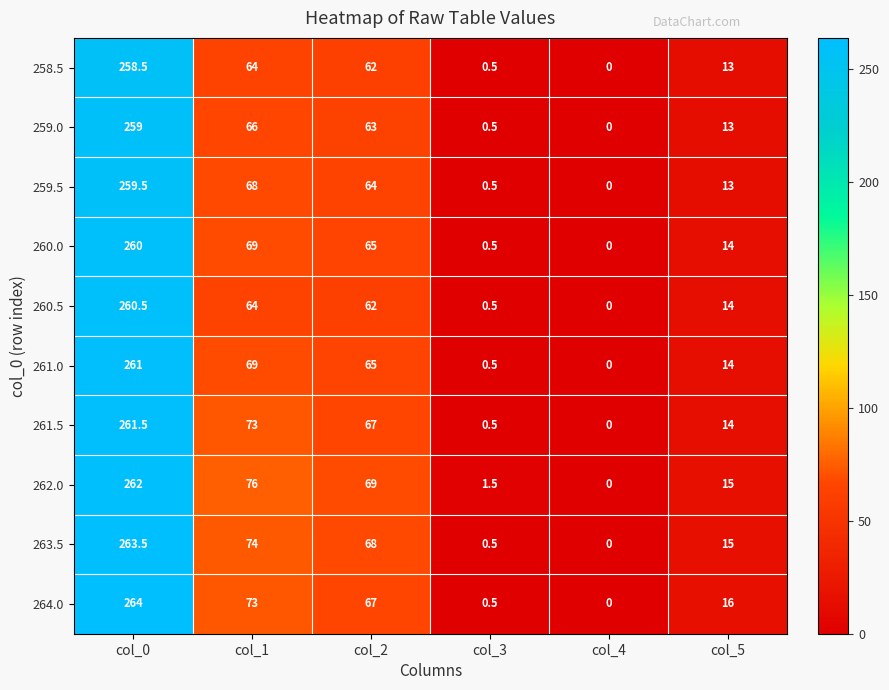

Which series changed the most between col_0 and col_3?

264.0